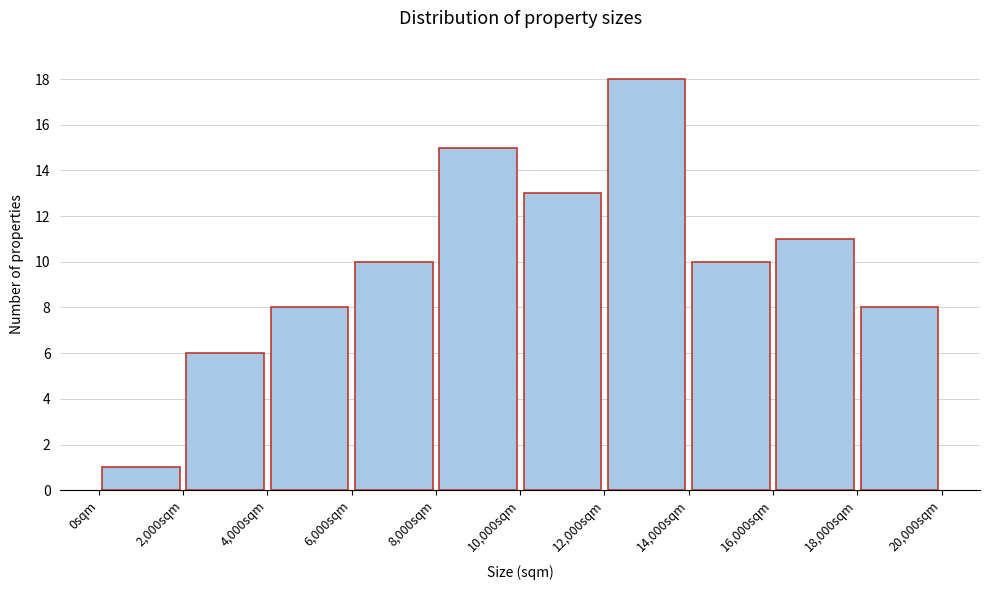

Reading left to right, list every bar in this chart as the range it spans on the x-axis followed by its height. The values are not printed on the chart, so give them approximately, as read against the axis.

0 to 2000: 1
2000 to 4000: 6
4000 to 6000: 8
6000 to 8000: 10
8000 to 10000: 15
10000 to 12000: 13
12000 to 14000: 18
14000 to 16000: 10
16000 to 18000: 11
18000 to 20000: 8